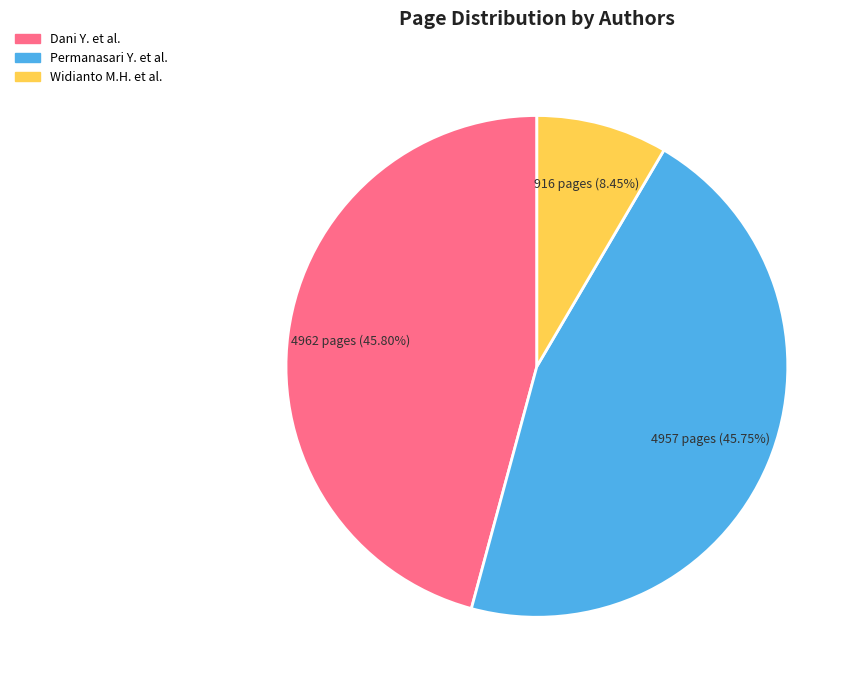

How many slices are in this pie chart?

3